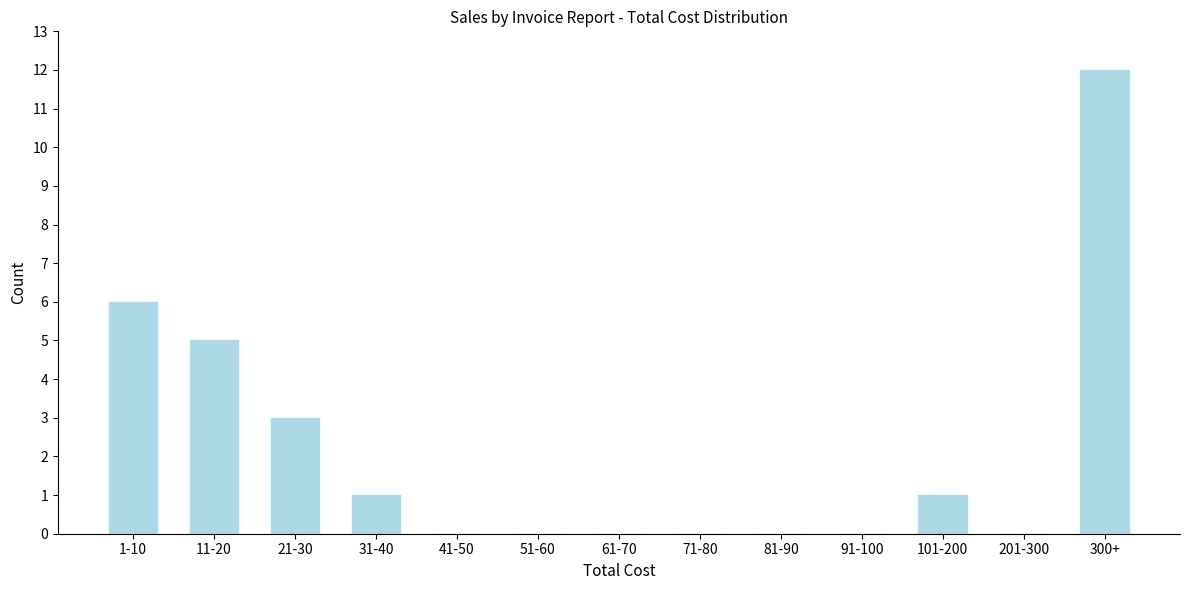

Reading right to left, extract all data points from this chart.

300+=12	201-300=0	101-200=1	91-100=0	81-90=0	71-80=0	61-70=0	51-60=0	41-50=0	31-40=1	21-30=3	11-20=5	1-10=6